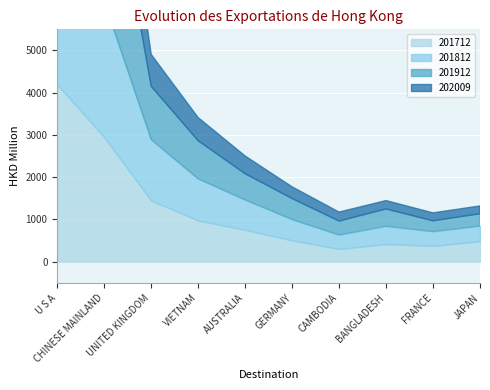

What is the average value of the 202009 series?

792.7